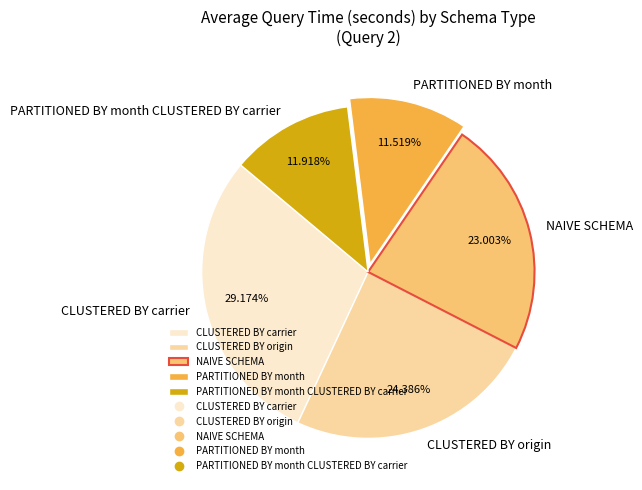

How many slices are in this pie chart?

5